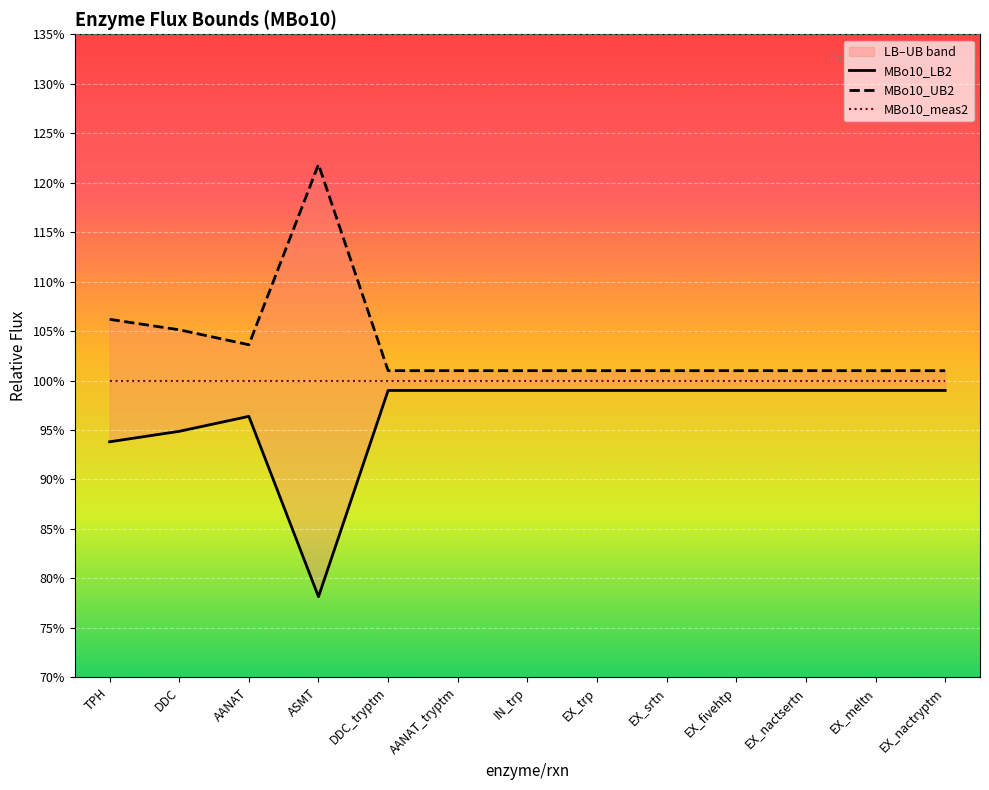

True or false: MBo10_UB2 has a value of 1.0 at EX_meltn.

True